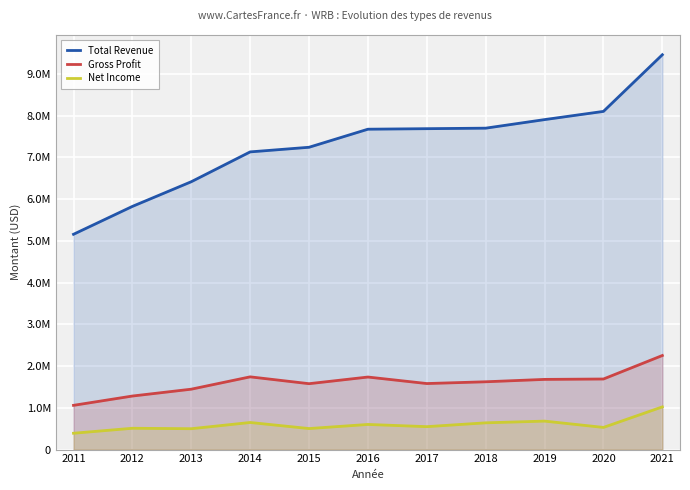

List the series in order of their peak value, highest first.

Total Revenue, Gross Profit, Net Income